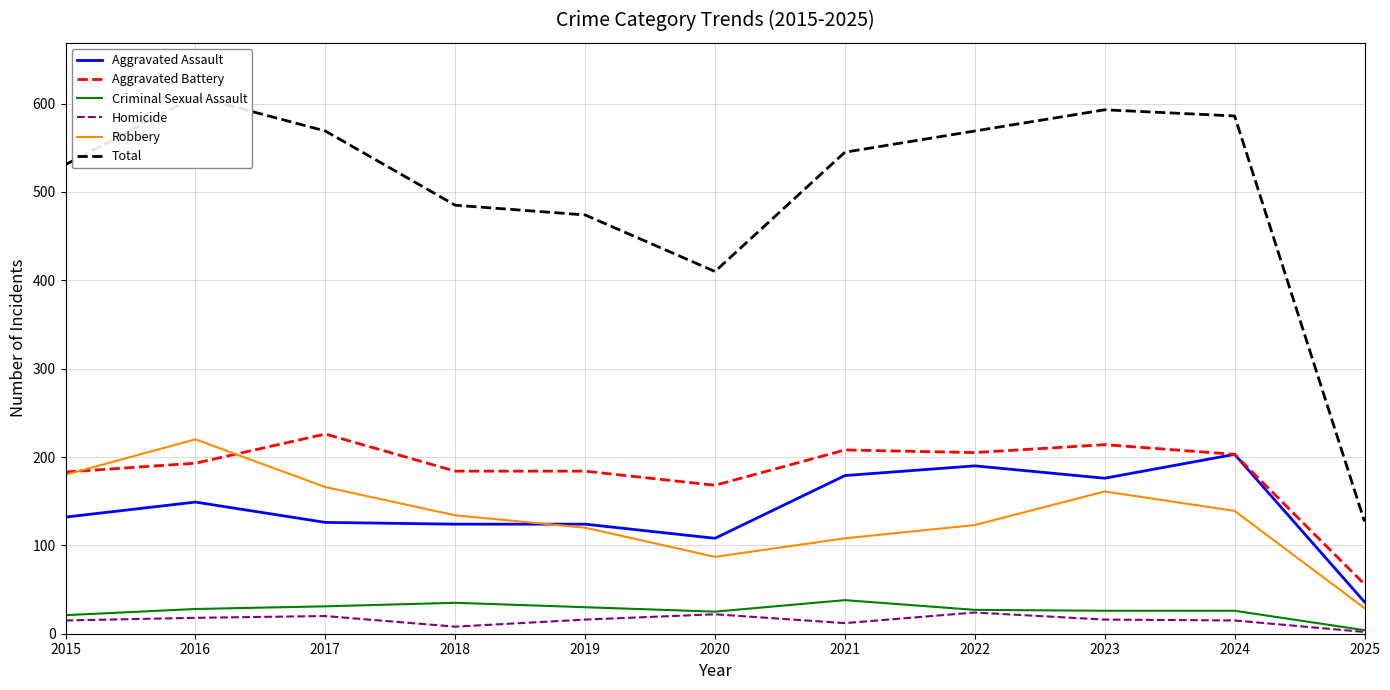

What is the sum of all Robbery values?

1467